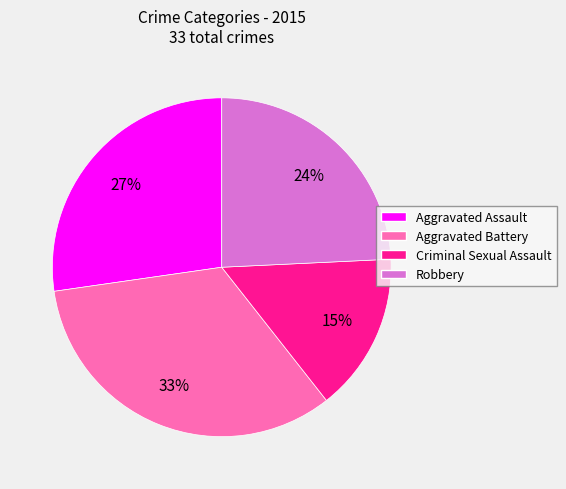

Combined, do Criminal Sexual Assault and Aggravated Assault account for over 50%?

No